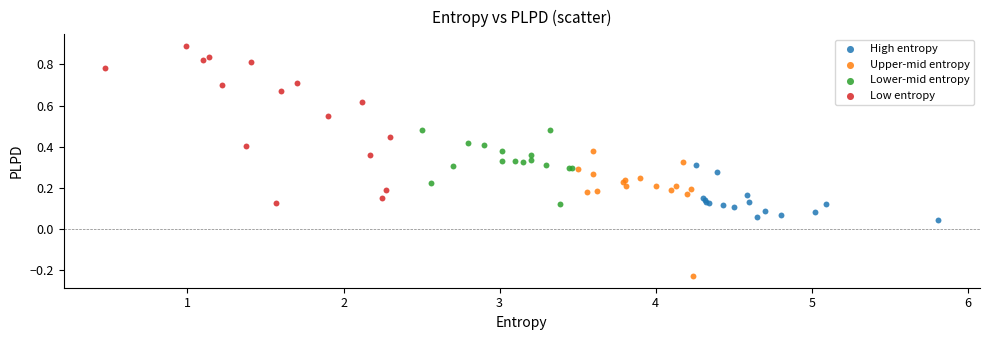

Which series reaches the maximum Y coordinate?

Low entropy